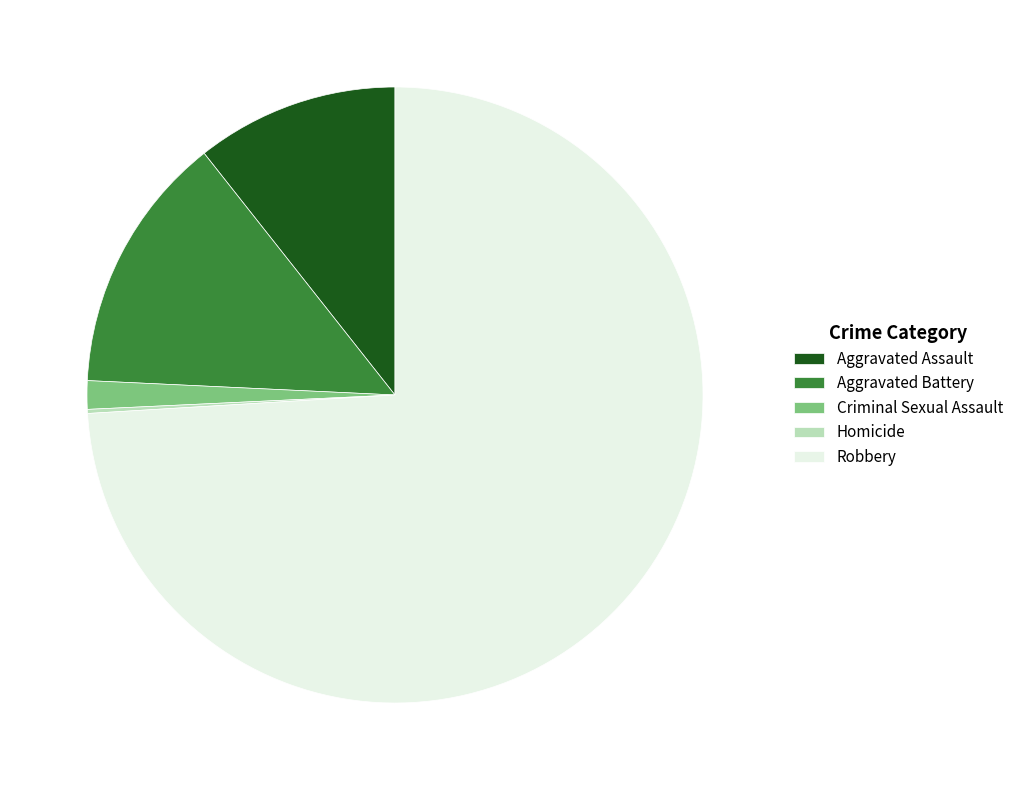

Is the sum of Robbery and Aggravated Assault greater than half?

Yes